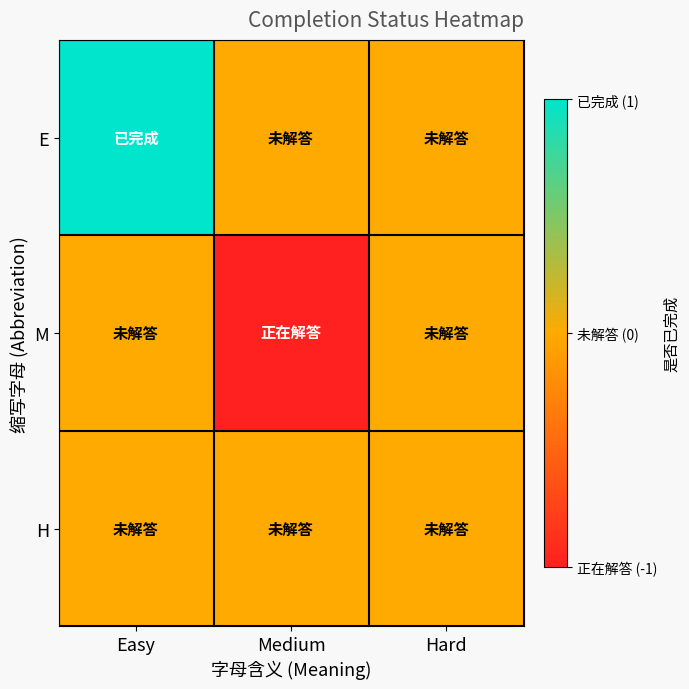

Reading left to right, extract all data points from this chart.

E: Easy=1	Medium=0	Hard=0
M: Easy=0	Medium=-1	Hard=0
H: Easy=0	Medium=0	Hard=0